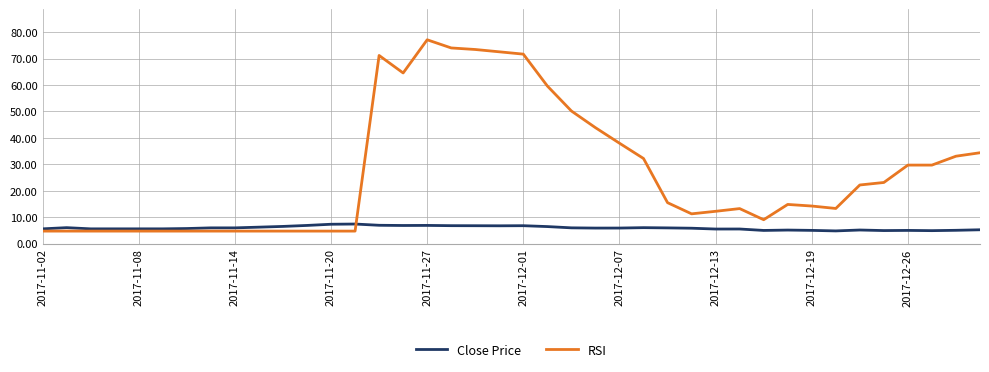

Which series has the largest range (max minus min)?

RSI